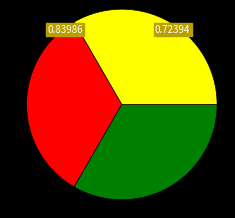

Does any single category account for the majority?

No